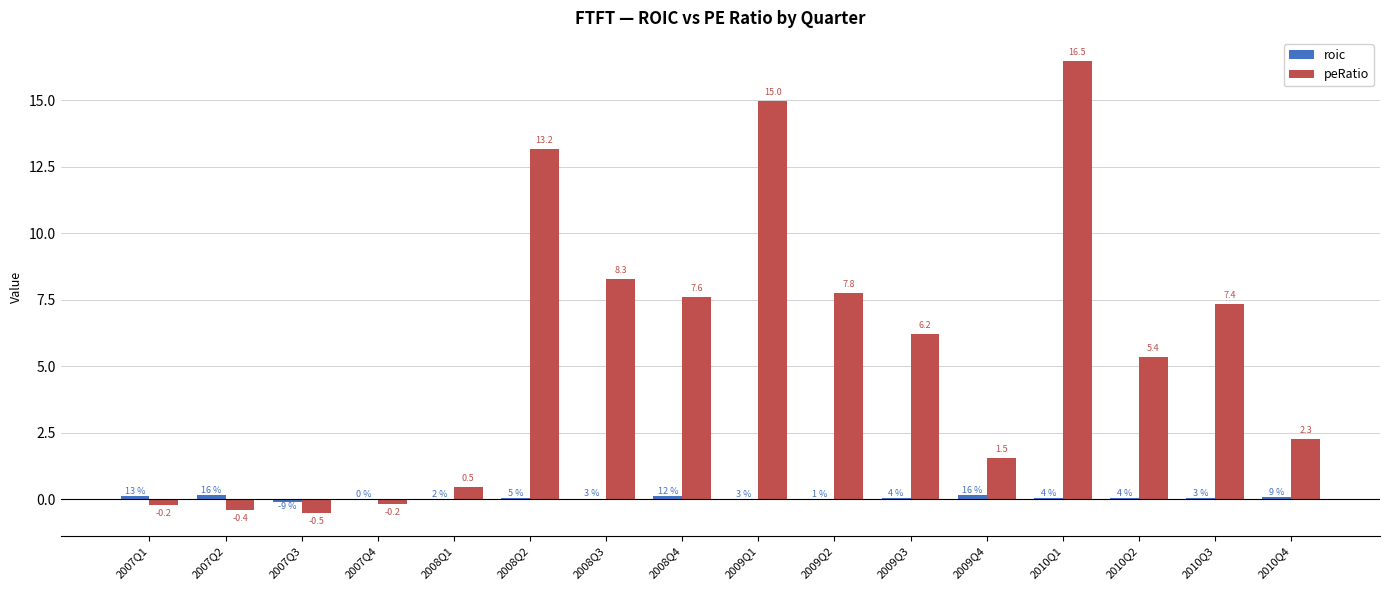

True or false: peRatio has a value of 7.4 at 2010Q3.

True